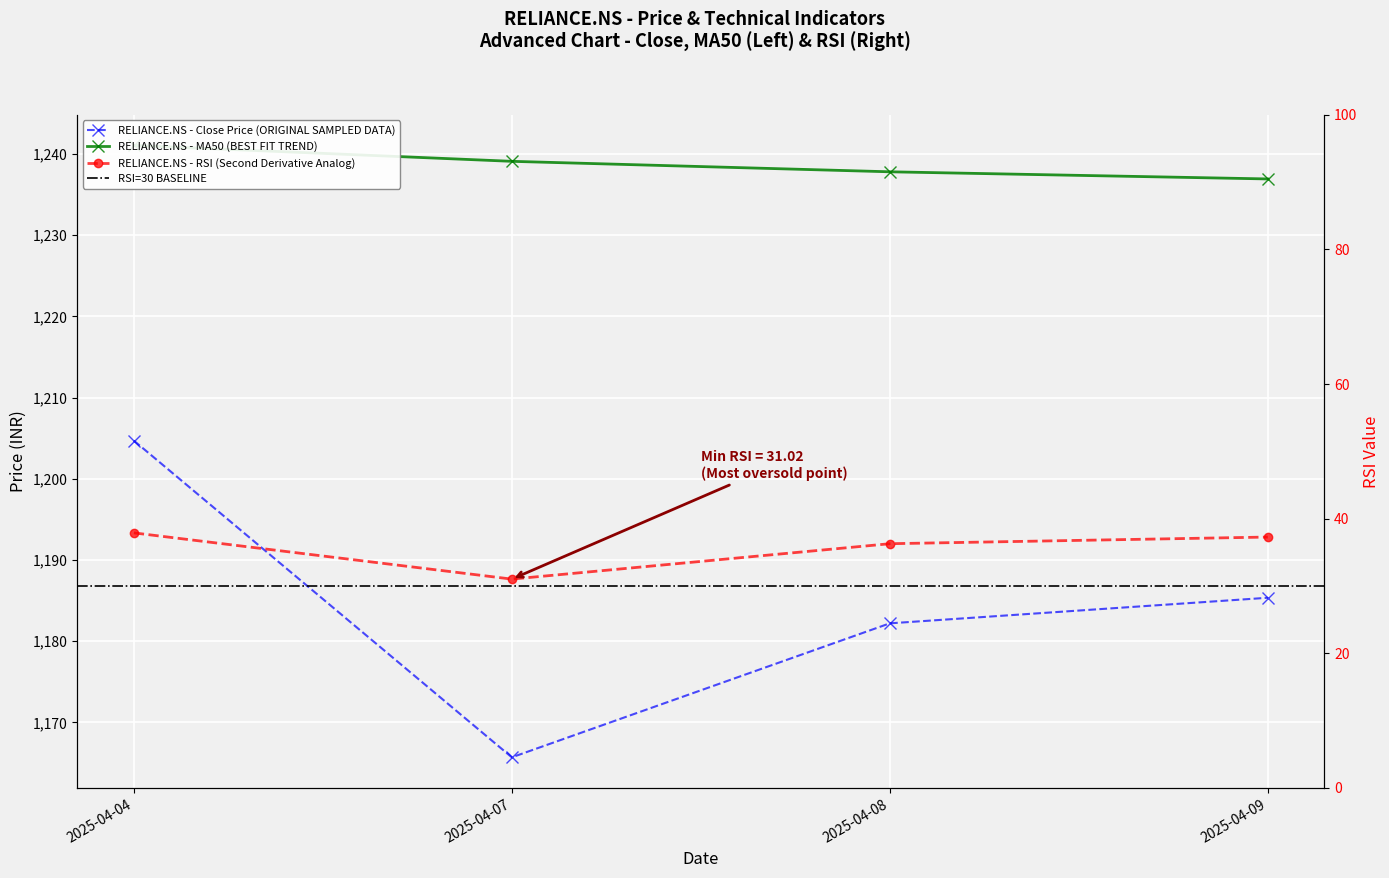

Reading left to right, extract all data points from this chart.

Close: 1204.7	1165.7	1182.2	1185.3
MA50: 1241.1	1239.1	1237.8	1236.9
RSI: 37.9	31.0	36.3	37.3